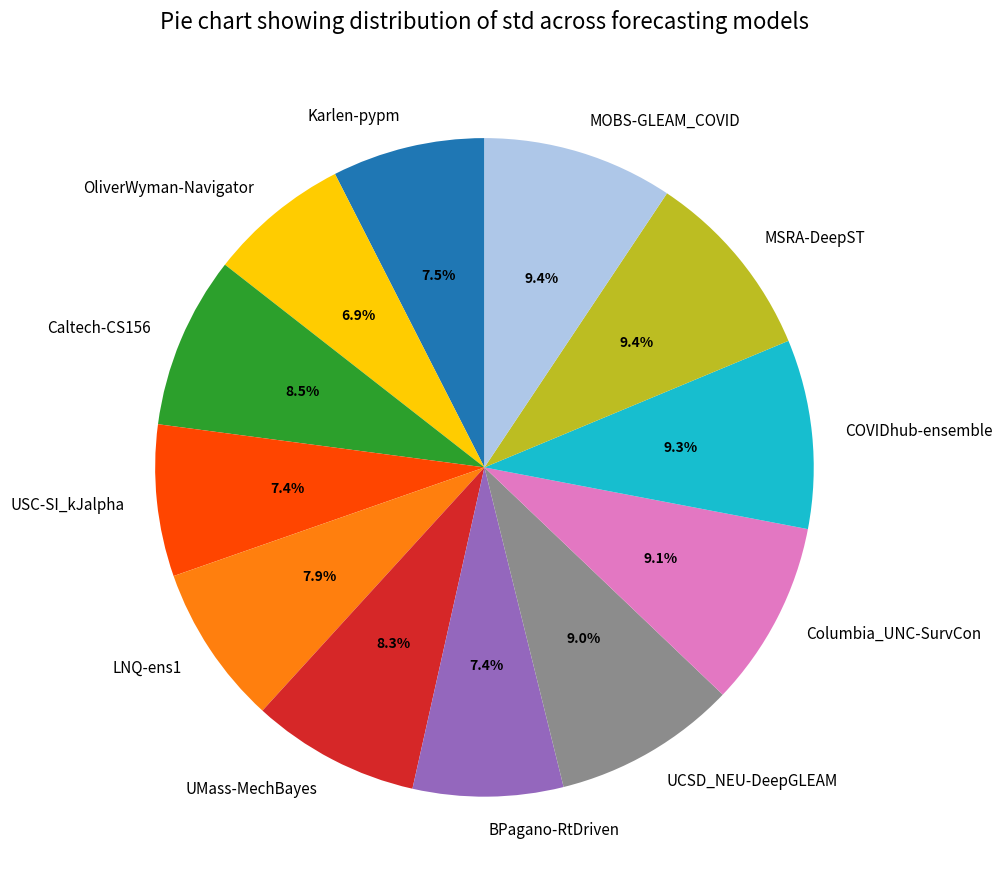

Combined, what portion of the pie is UCSD_NEU-DeepGLEAM and COVIDhub-ensemble?

18.3%